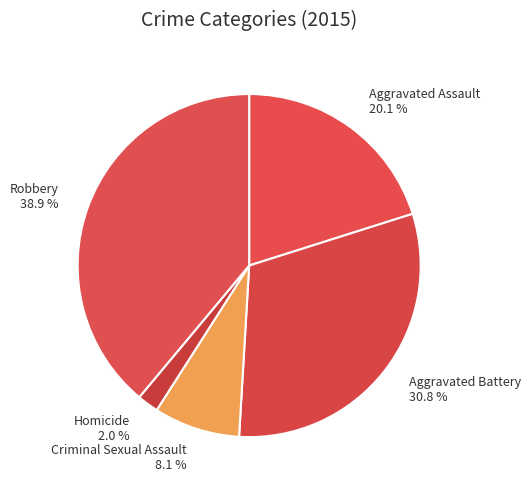

Which category has the biggest portion of the pie?

Robbery